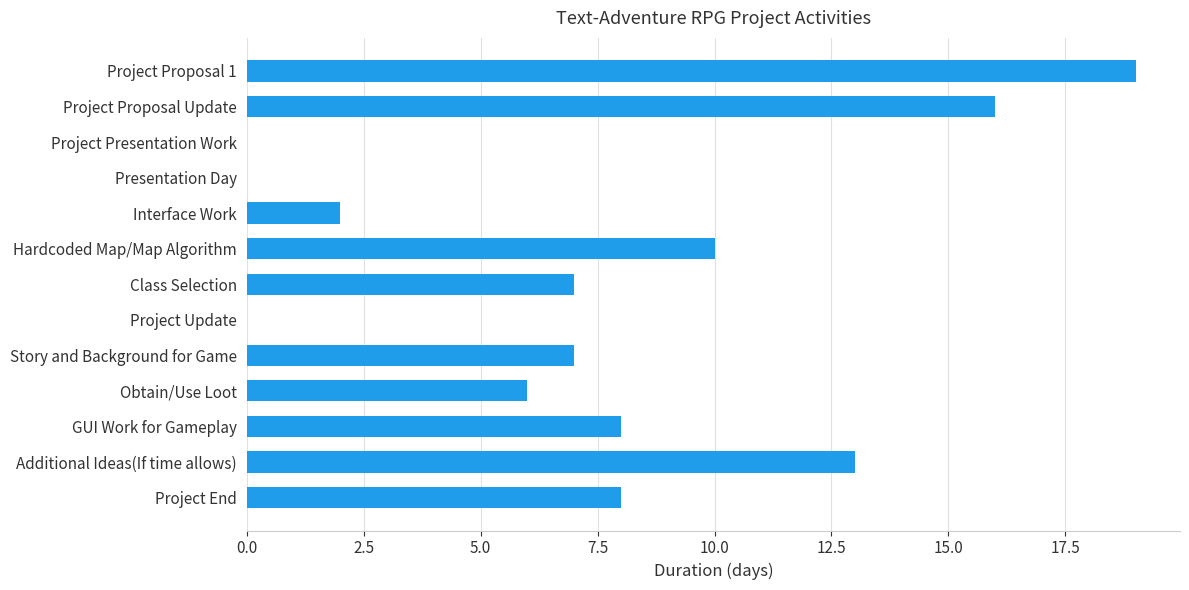

What is the greatest value displayed?

19